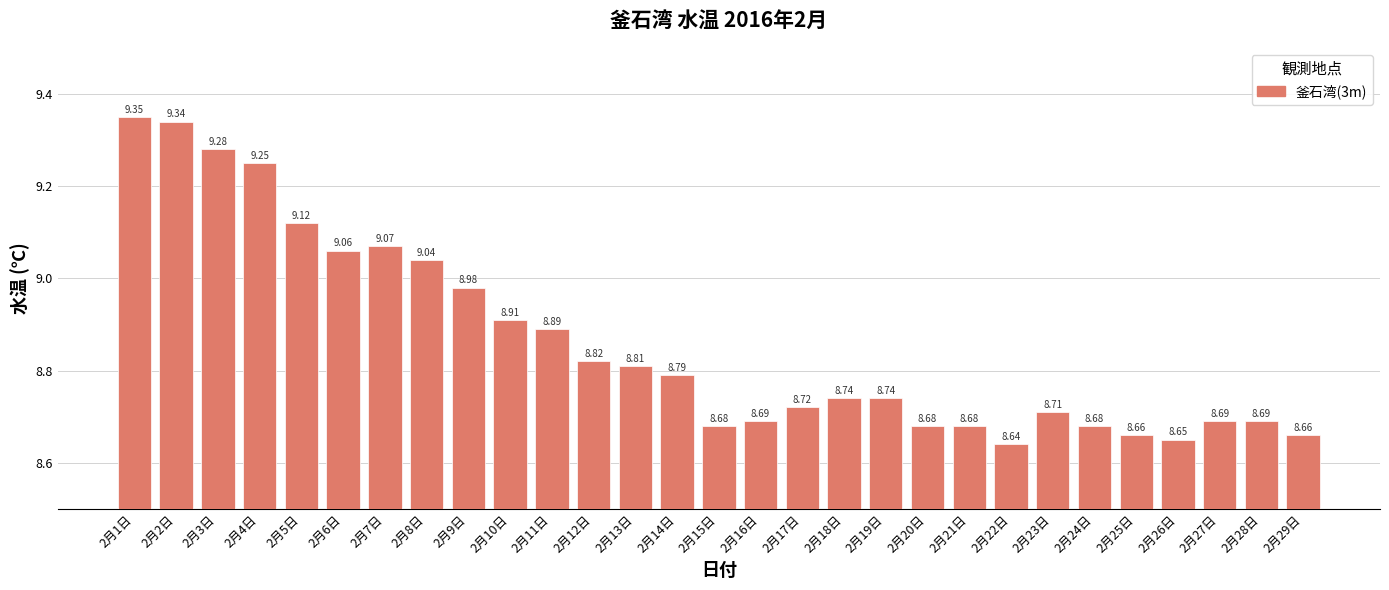

What is the smallest value displayed?

8.6